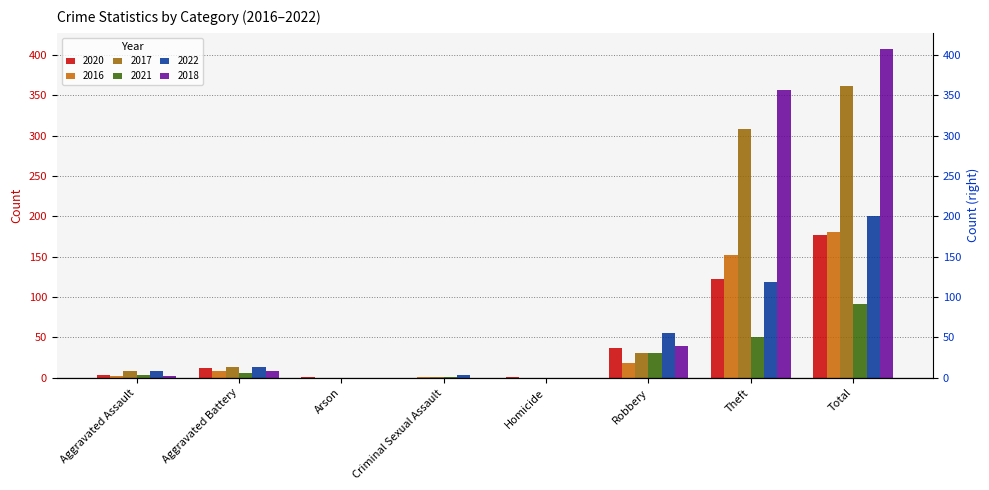

The 2020 series shows 1 at Homicide. True or false?

True